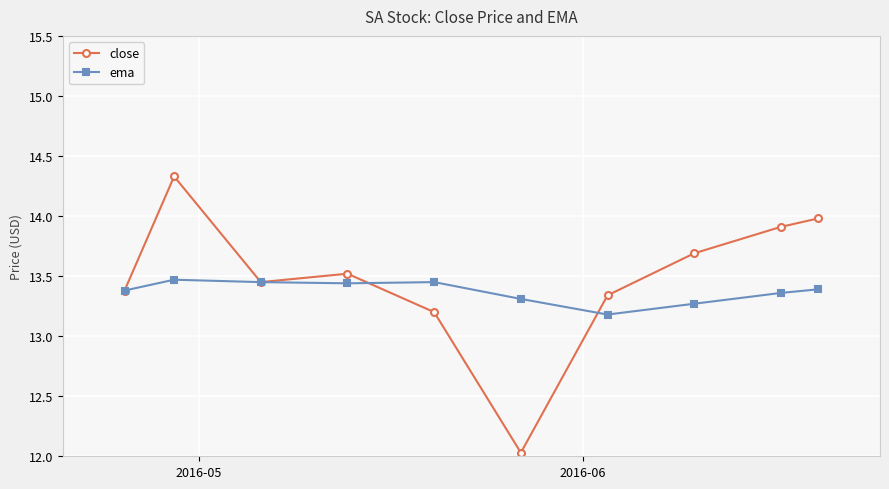

What is the maximum value for close?

14.3